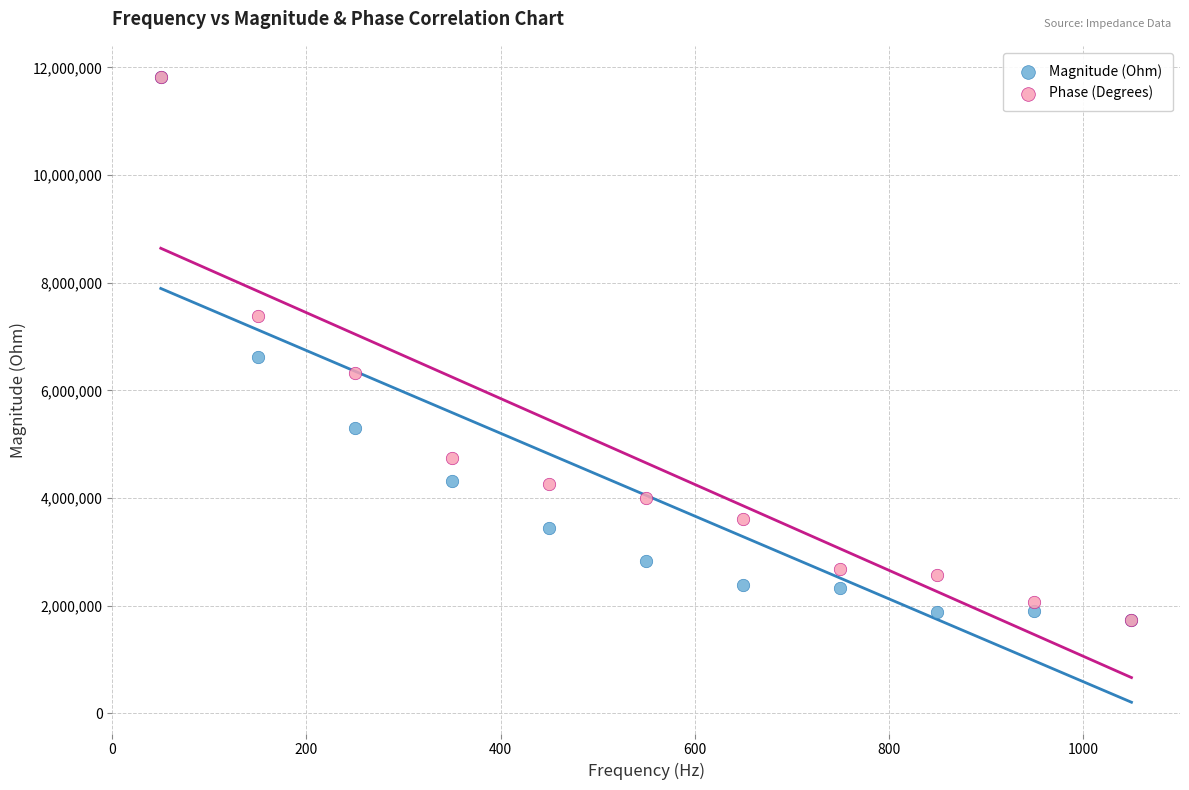

In the Magnitude (Ohm) series, what Y value is closest to 6777538?

6610789.9